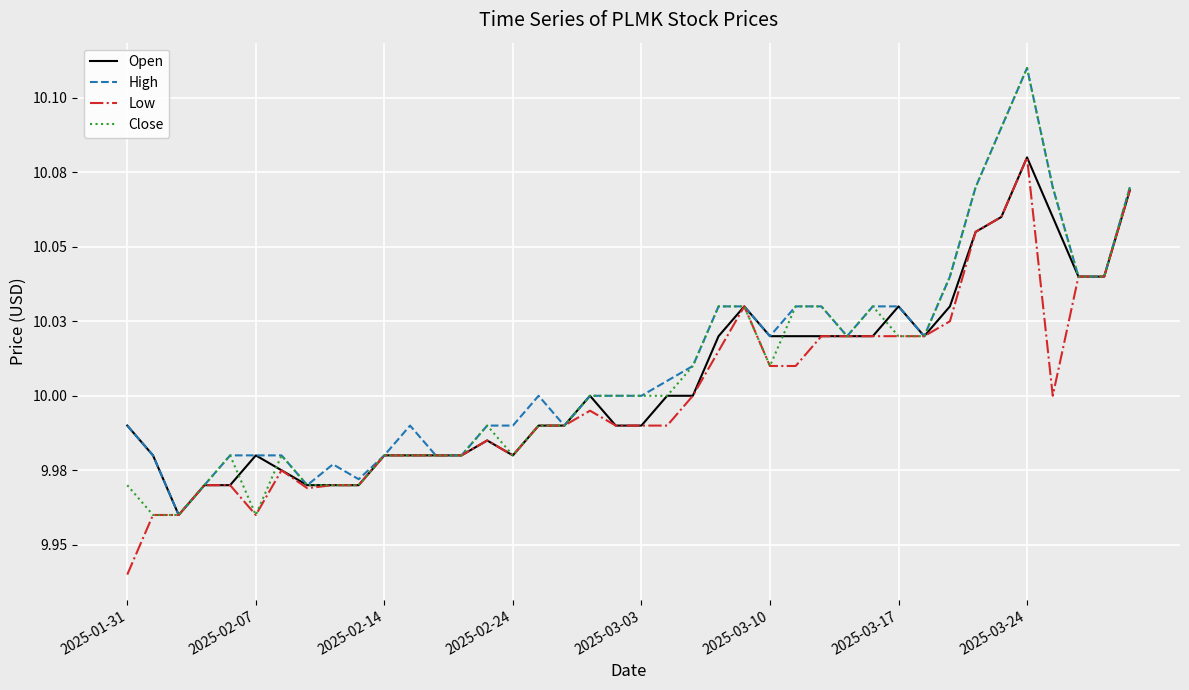

Is this an area chart (filled region under the line)?

No